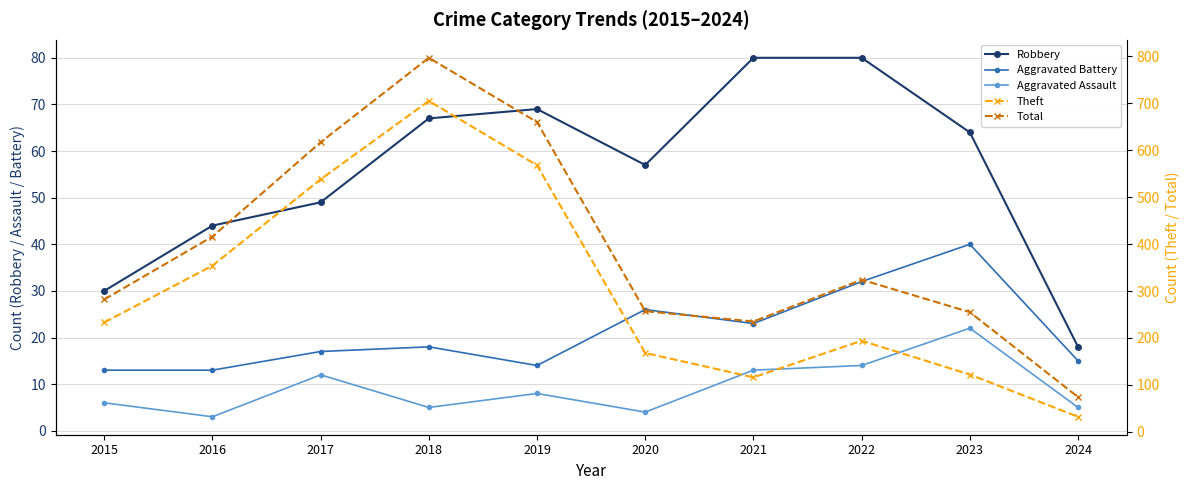

Between 2019 and 2024, which series saw the biggest shift?

Total